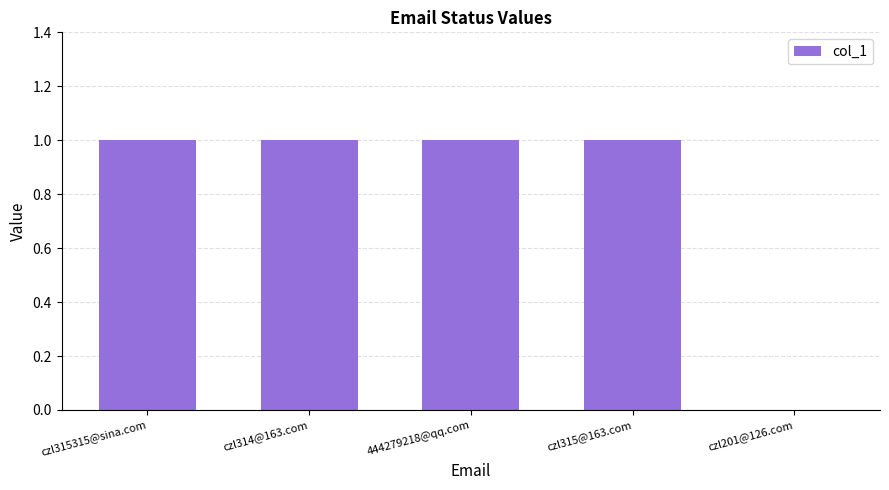

Approximately how many times larger is the value at 444279218@qq.com compared to czl315@163.com?

1.0